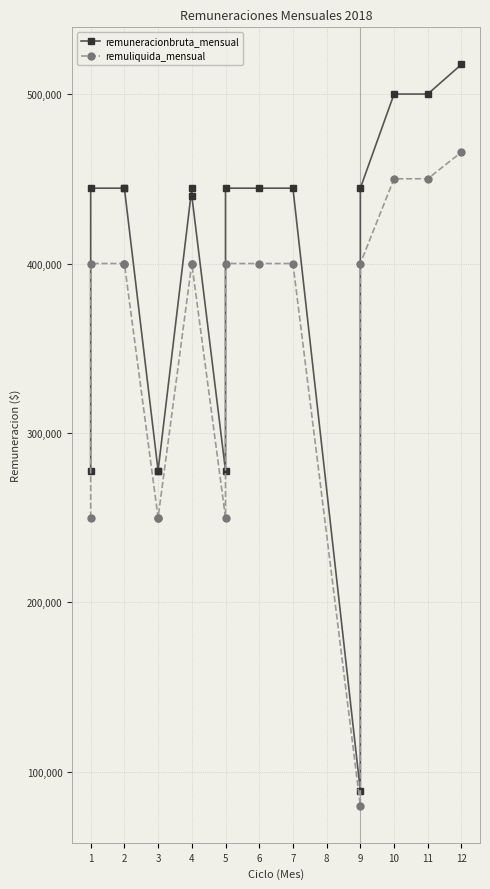

How many series are shown in this chart?

2